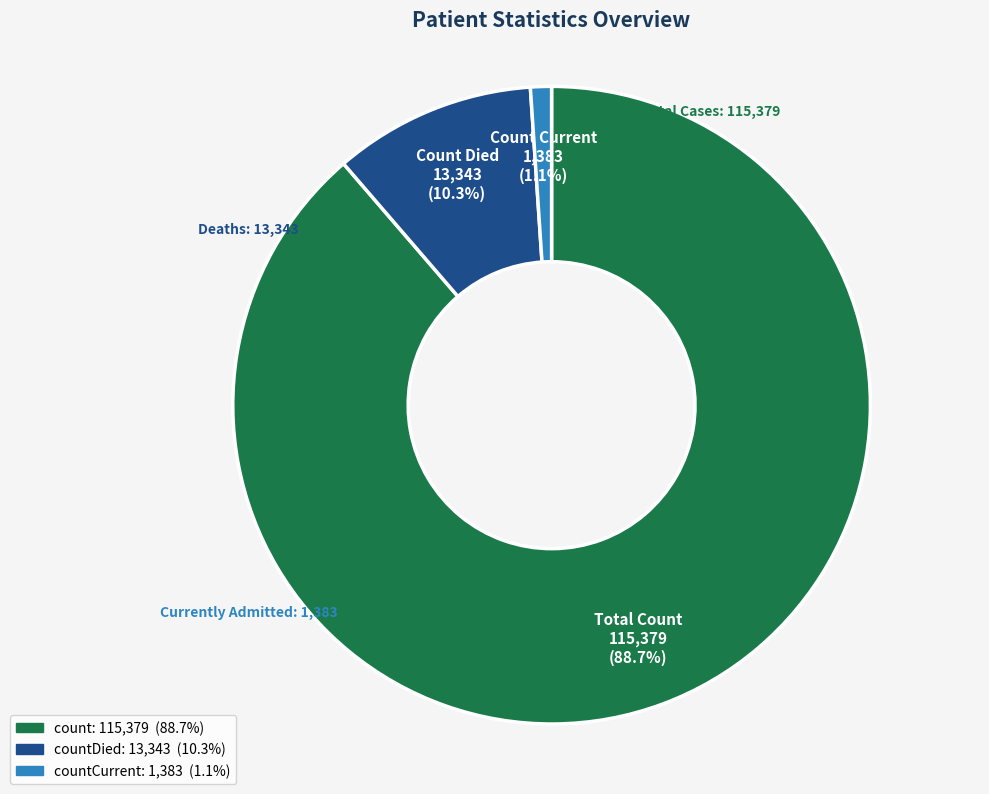

Is there a majority slice in this chart?

Yes